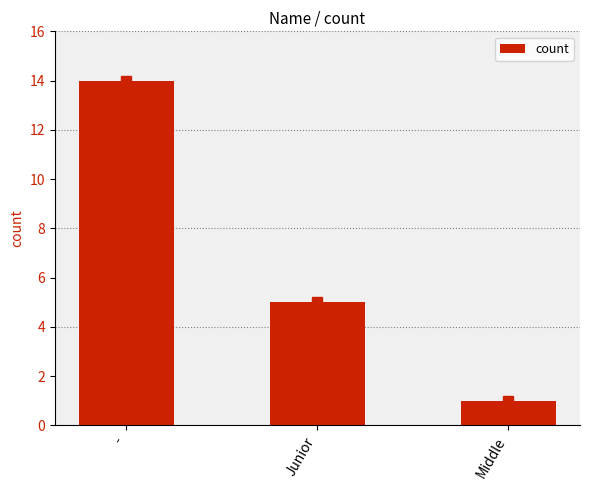

List the labels in order of value, largest first.

-, Junior, Middle